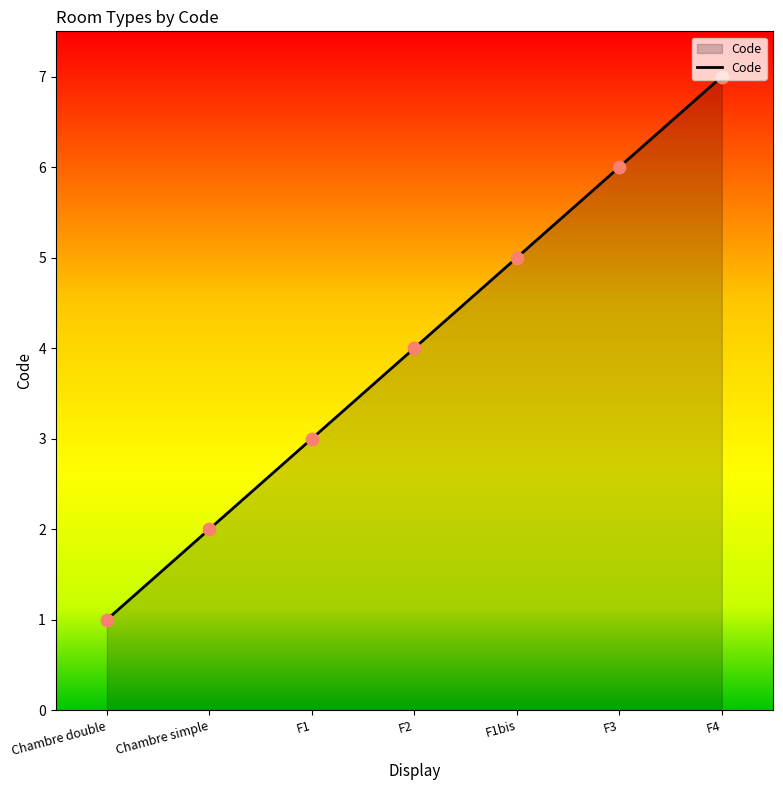

What is the change in value from Chambre simple to F1?

+1